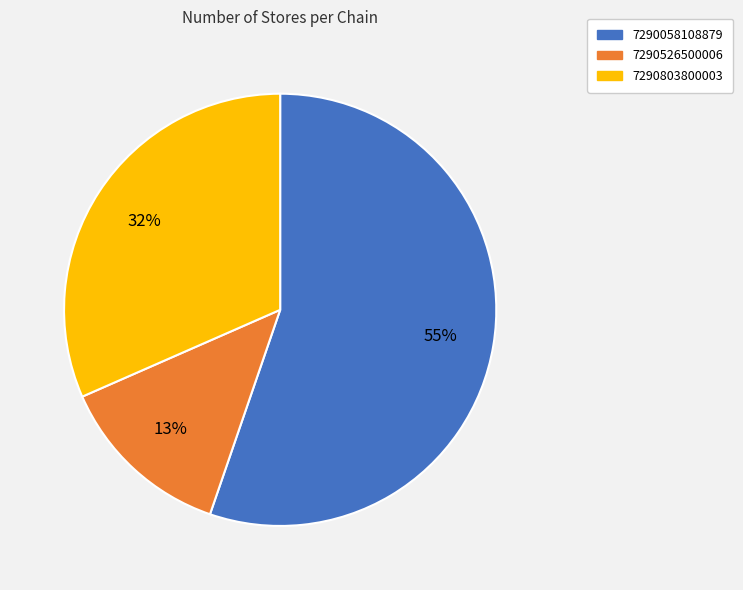

What is the ratio of the value at 7290803800003 to the value at 7290058108879?

0.6